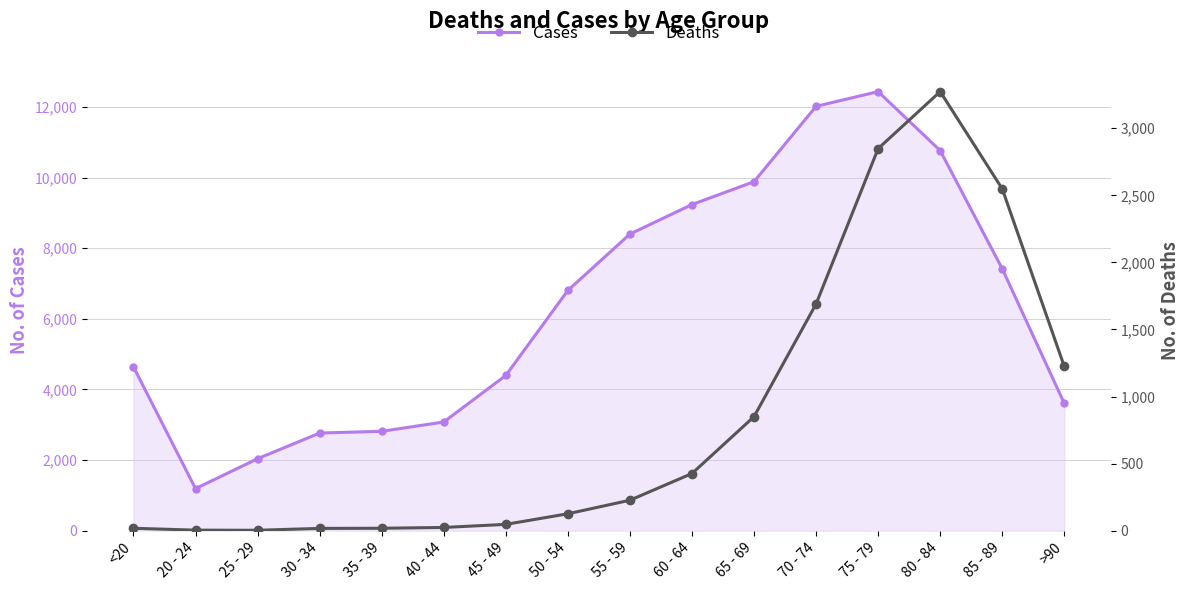

The value of Cases at 80 - 84 is 10764. True or false?

True